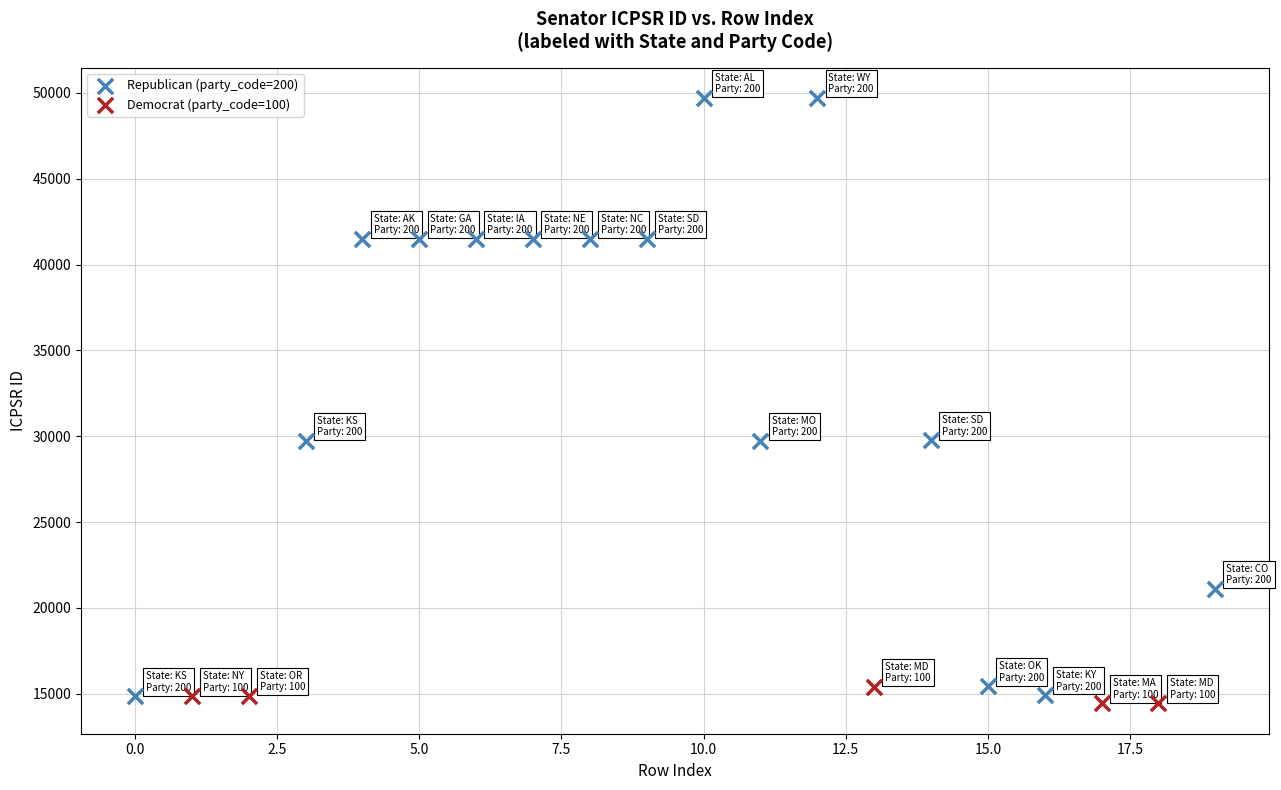

Which series contains the lowest Y value?

Democrat (party_code=100)